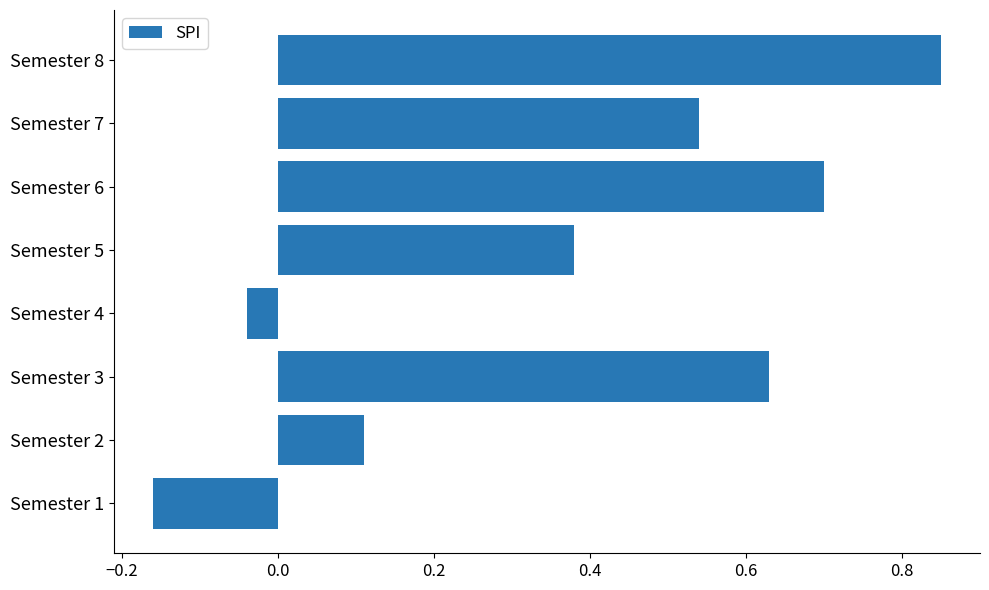

Rank the categories by value from lowest to highest.

Semester 1, Semester 4, Semester 2, Semester 5, Semester 7, Semester 3, Semester 6, Semester 8